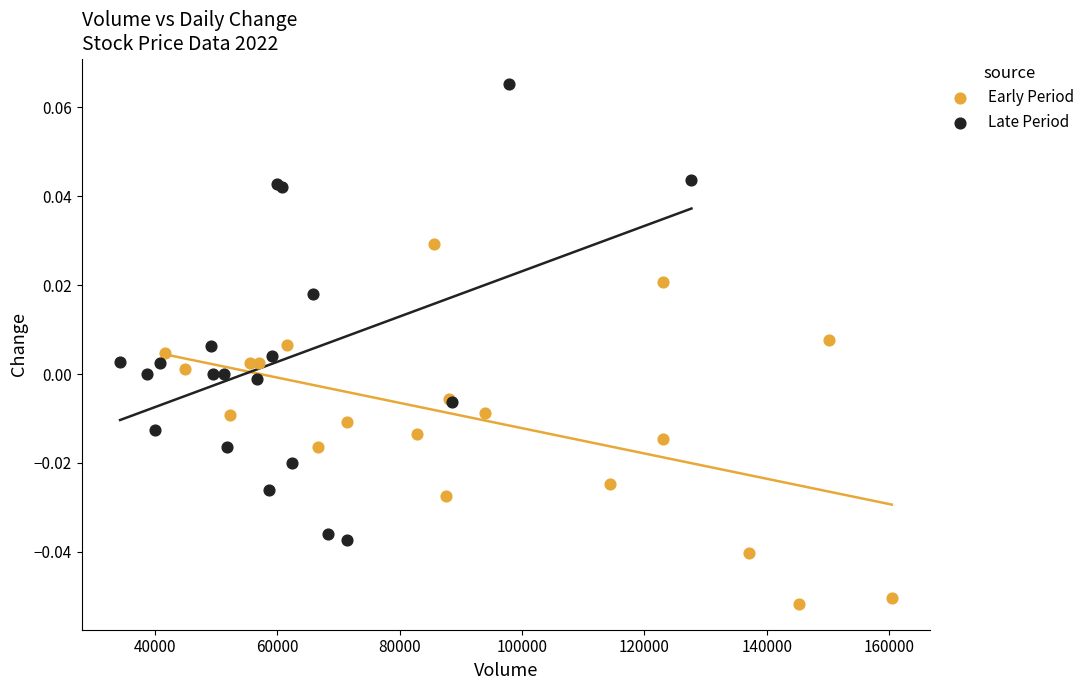

Which series contains the lowest Y value?

Early Period